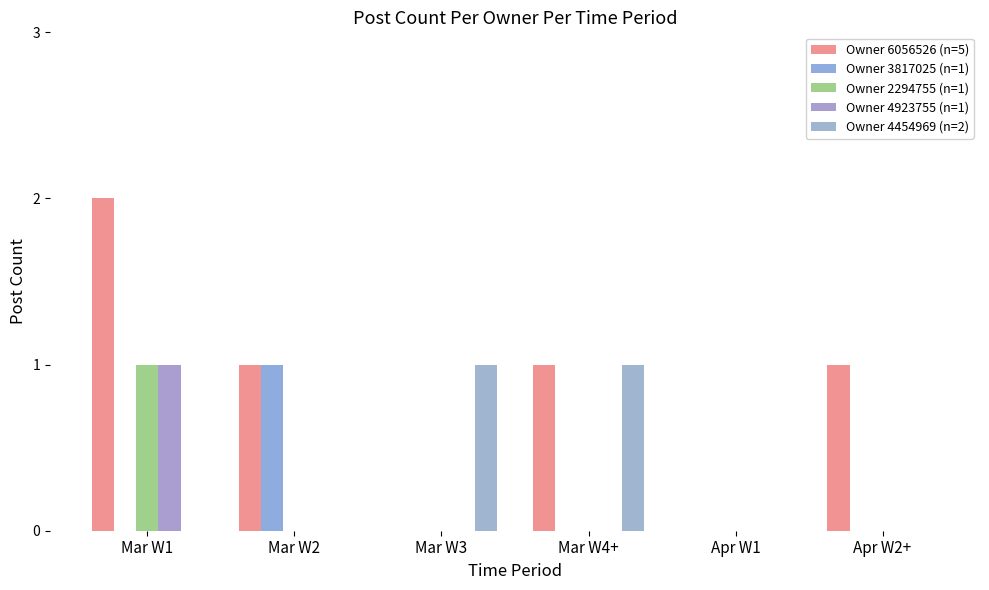

Reading left to right, list all the values displayed in this chart.

Owner 6056526 (n=5): Mar W1=2	Mar W2=1	Mar W3=0	Mar W4+=1	Apr W1=0	Apr W2+=1
Owner 3817025 (n=1): Mar W1=0	Mar W2=1	Mar W3=0	Mar W4+=0	Apr W1=0	Apr W2+=0
Owner 2294755 (n=1): Mar W1=1	Mar W2=0	Mar W3=0	Mar W4+=0	Apr W1=0	Apr W2+=0
Owner 4923755 (n=1): Mar W1=1	Mar W2=0	Mar W3=0	Mar W4+=0	Apr W1=0	Apr W2+=0
Owner 4454969 (n=2): Mar W1=0	Mar W2=0	Mar W3=1	Mar W4+=1	Apr W1=0	Apr W2+=0